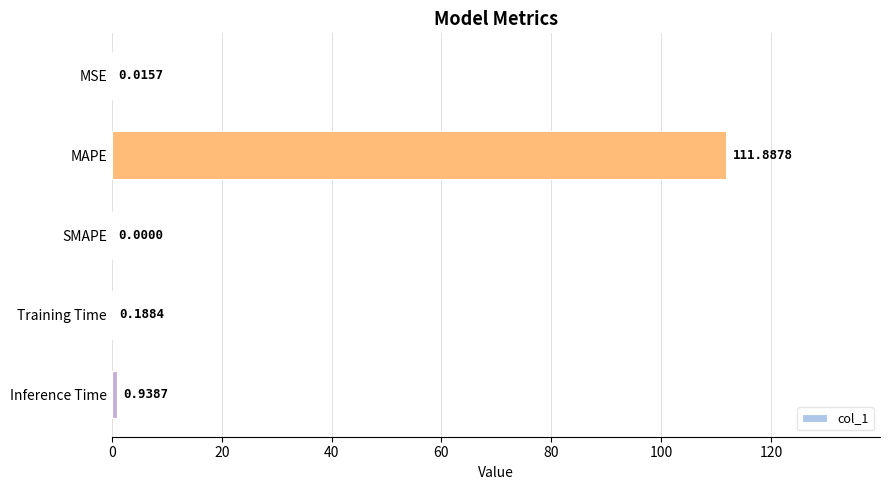

Where is the data nearest to the value 55?

Inference Time